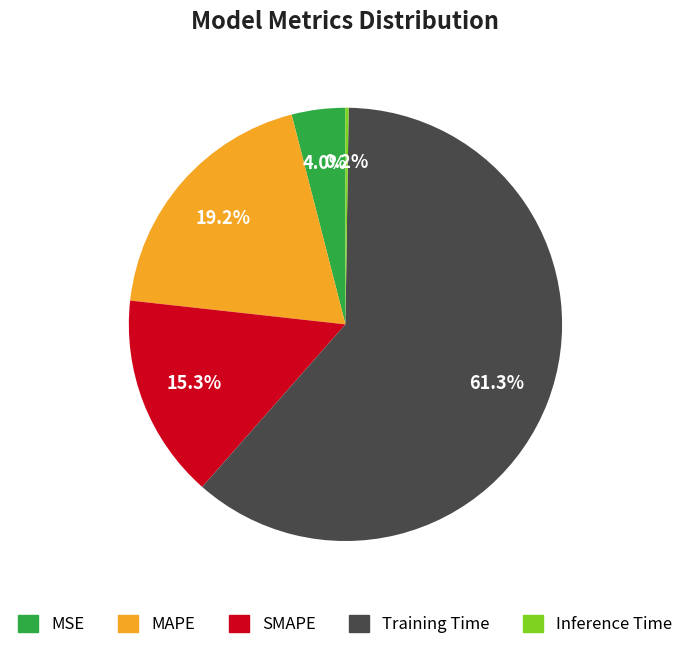

Which slice is the largest?

Training Time